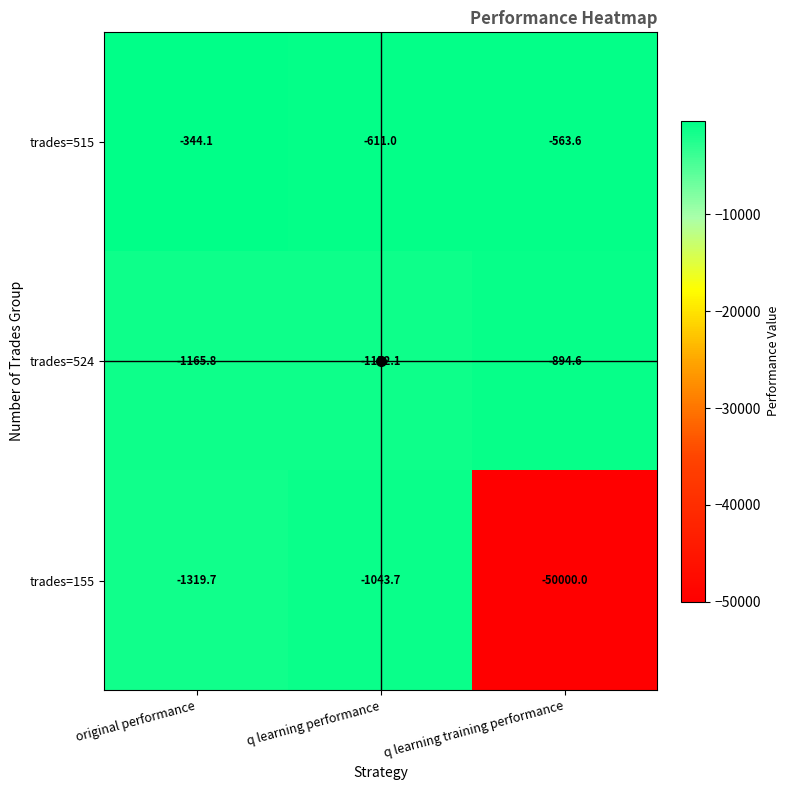

Which series has the largest total across all categories?

trades=515